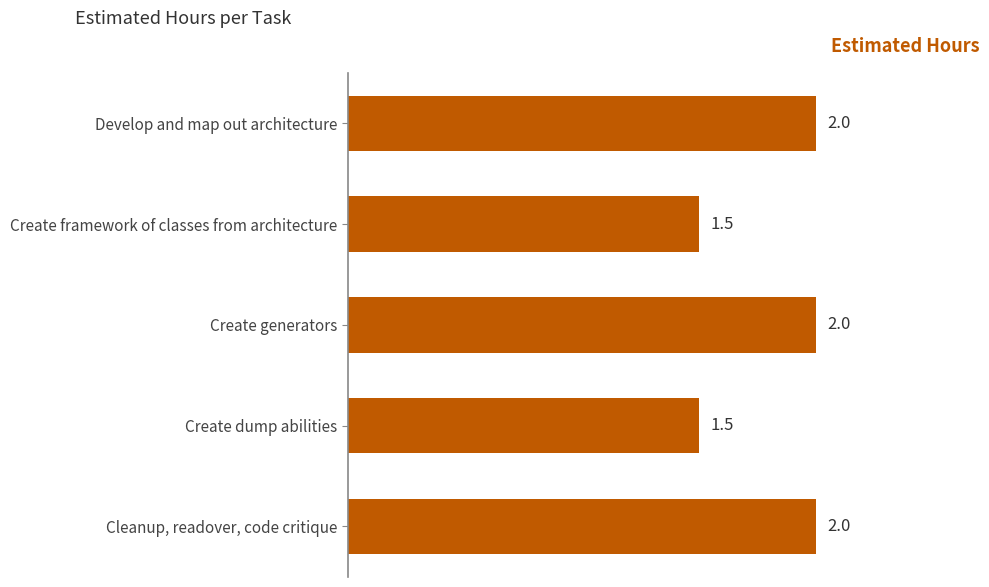

What is the approximate value at Create dump abilities?

1.5